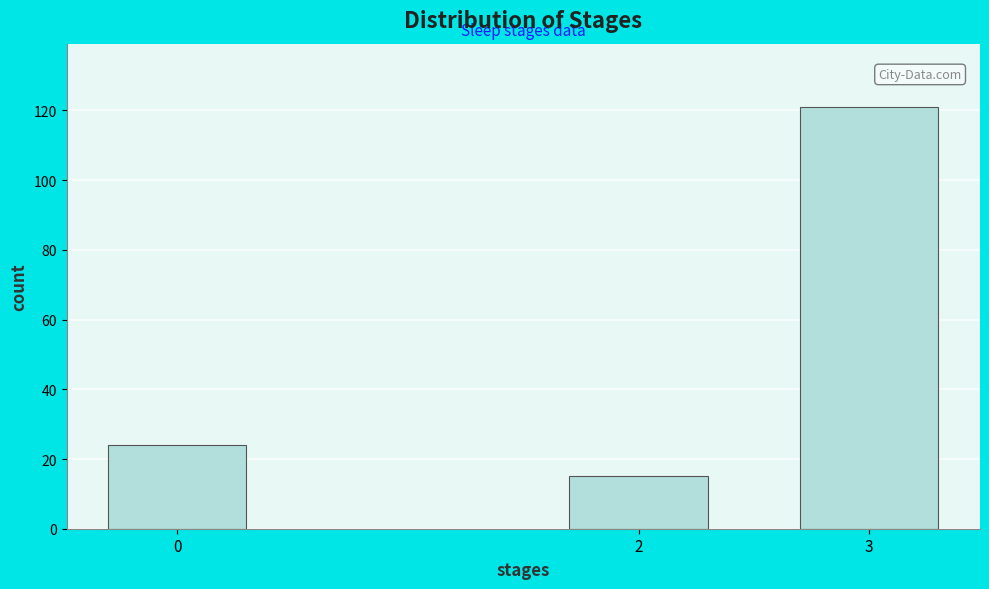

Reading left to right, transcribe all the data shown in this chart.

24	15	121